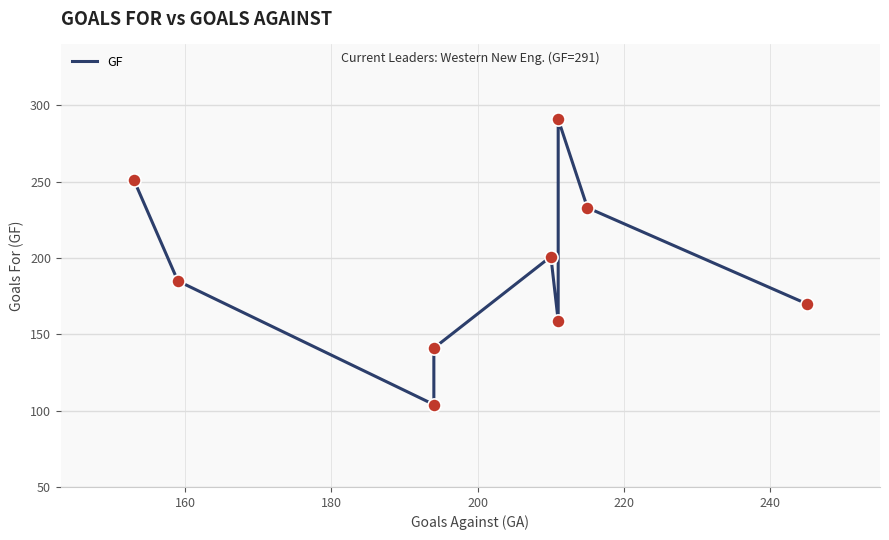

What is the ratio of the value at 180 to the value at 240?

0.7